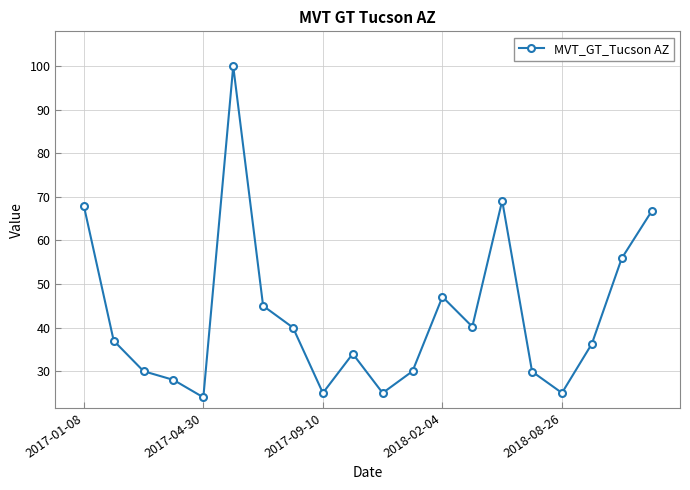

What is the value of the 7th point from the left?

45.0